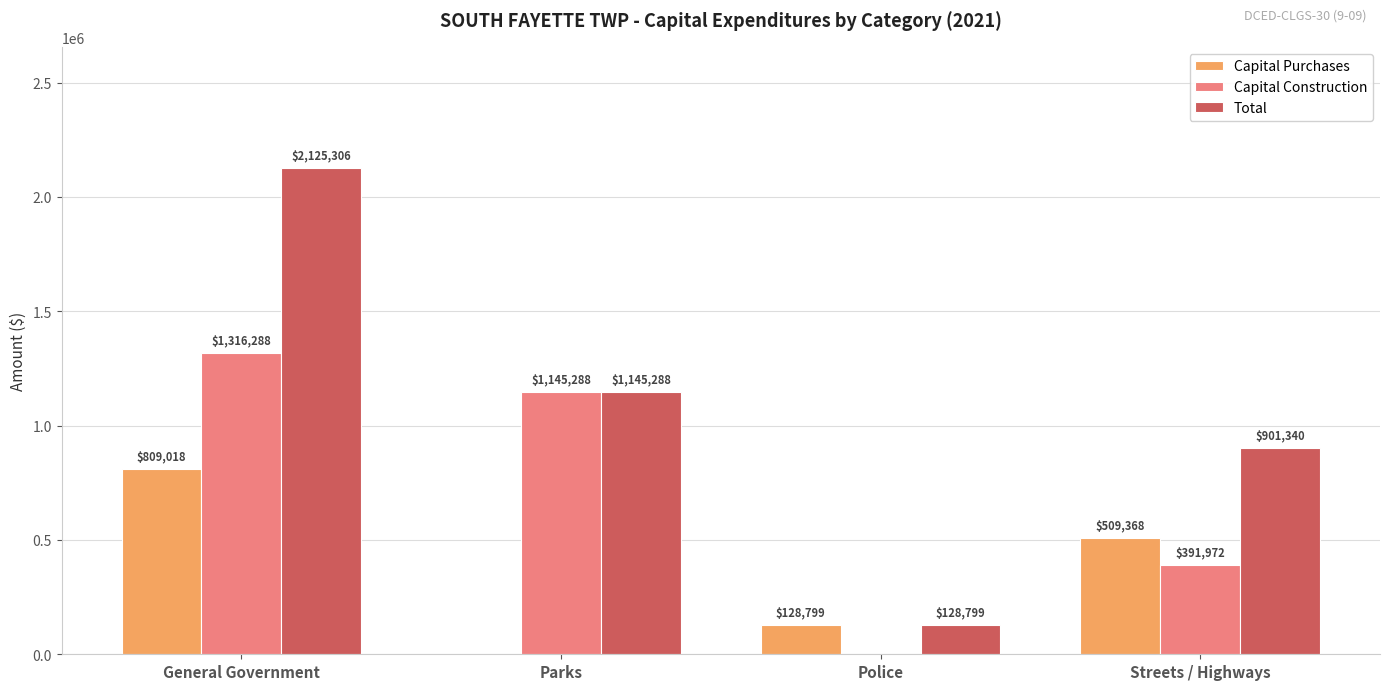

Which series has the largest total across all categories?

Total